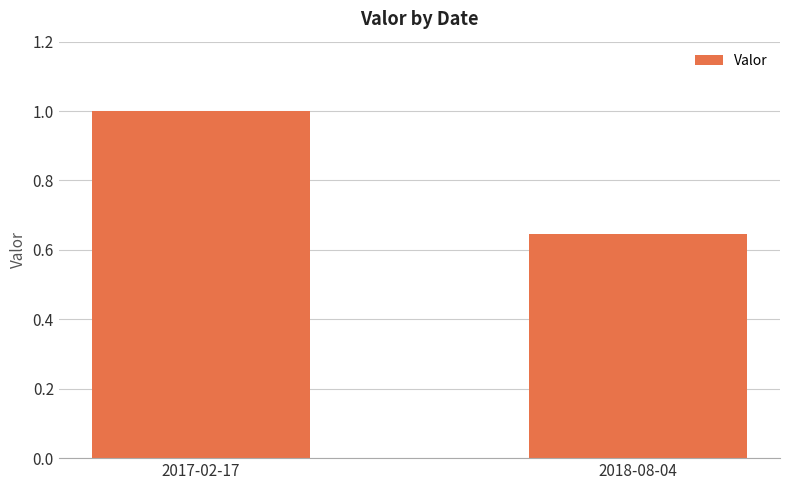

What is the difference between the maximum and minimum values?

0.4